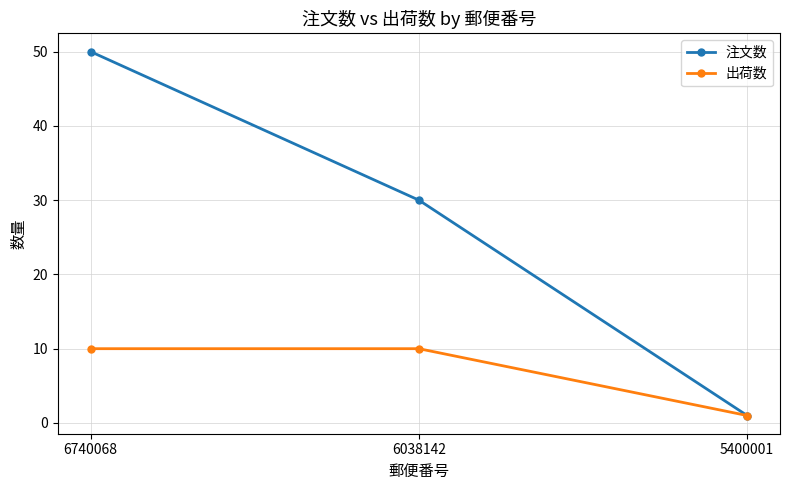

Where is 出荷数 nearest to the value 5?

5400001